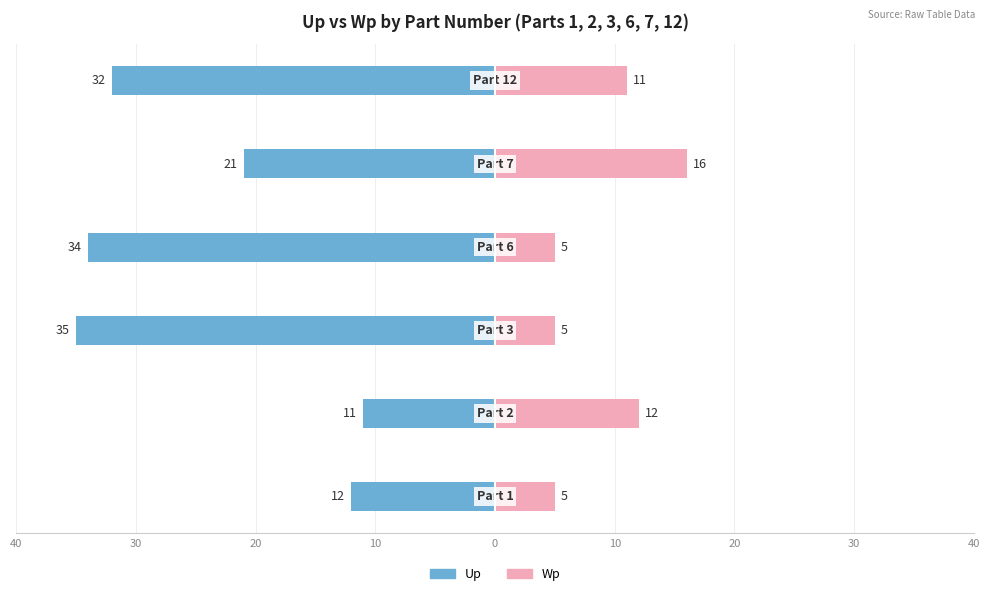

Which series has the widest spread of values?

Up (Male-side)